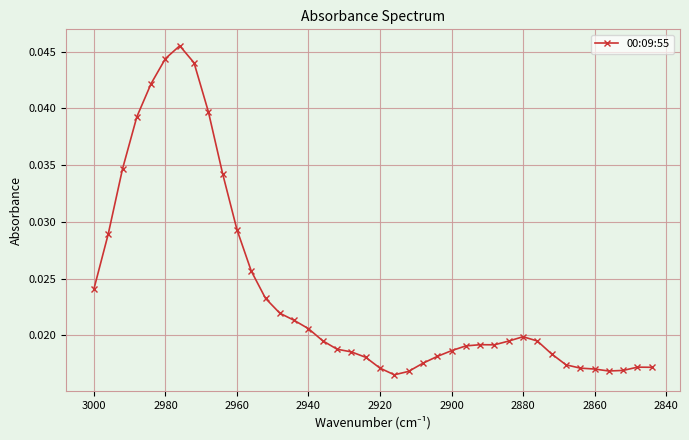

How many interior local peaks (higher than both neighbors) does the data have?

4